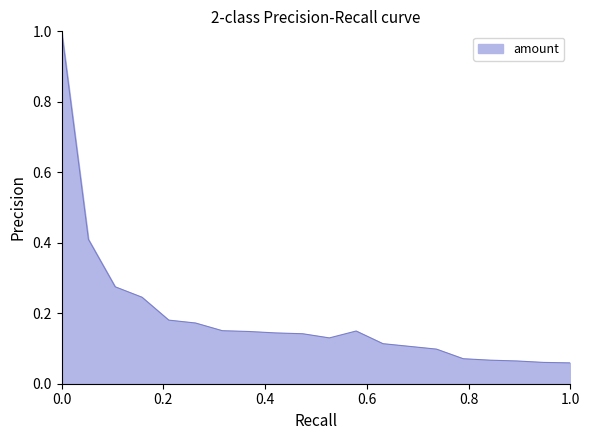

What is the difference between the maximum and minimum values?

0.9